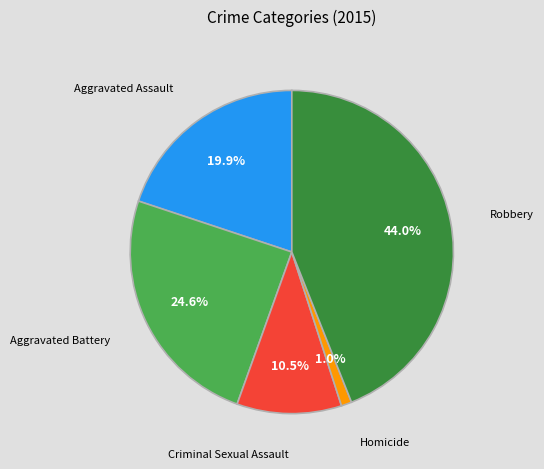

Is there a majority slice in this chart?

No